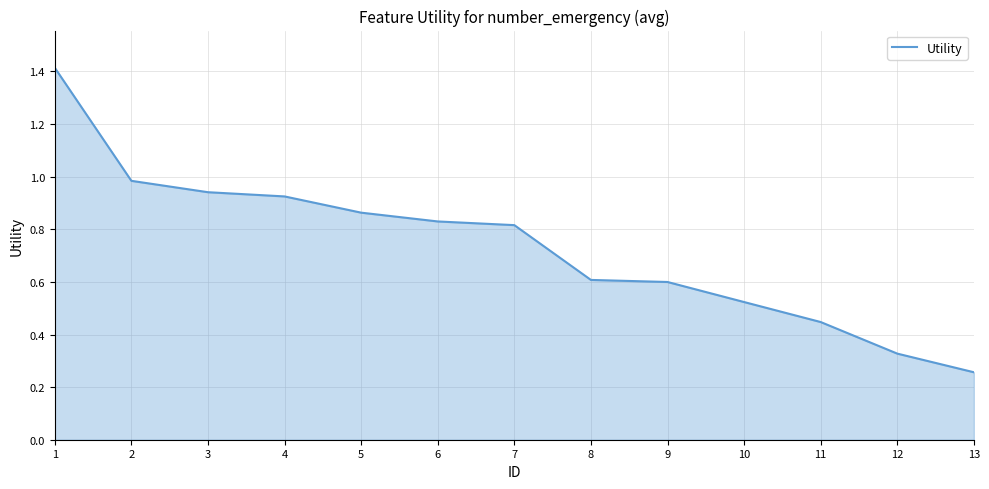

Where is the data nearest to the value 0?

13